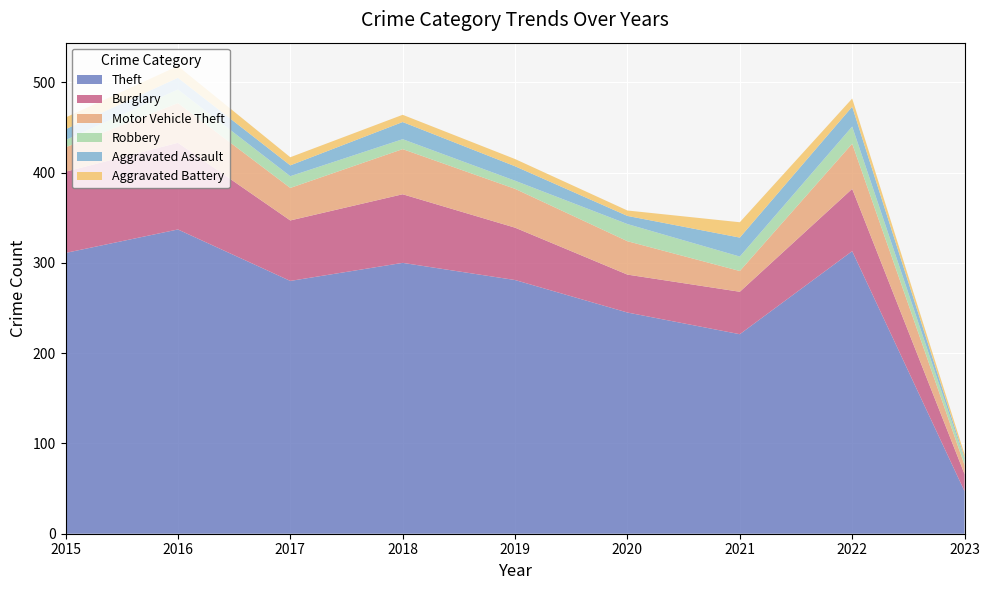

Reading left to right, extract all data points from this chart.

Theft: 311	337	280	300	281	245	221	313	47
Burglary: 90	96	67	76	58	42	47	69	19
Motor Vehicle Theft: 27	44	36	50	43	37	23	50	10
Robbery: 8	15	13	11	9	19	16	19	6
Aggravated Assault: 12	13	12	19	16	9	21	22	2
Aggravated Battery: 13	13	9	8	8	6	17	9	4